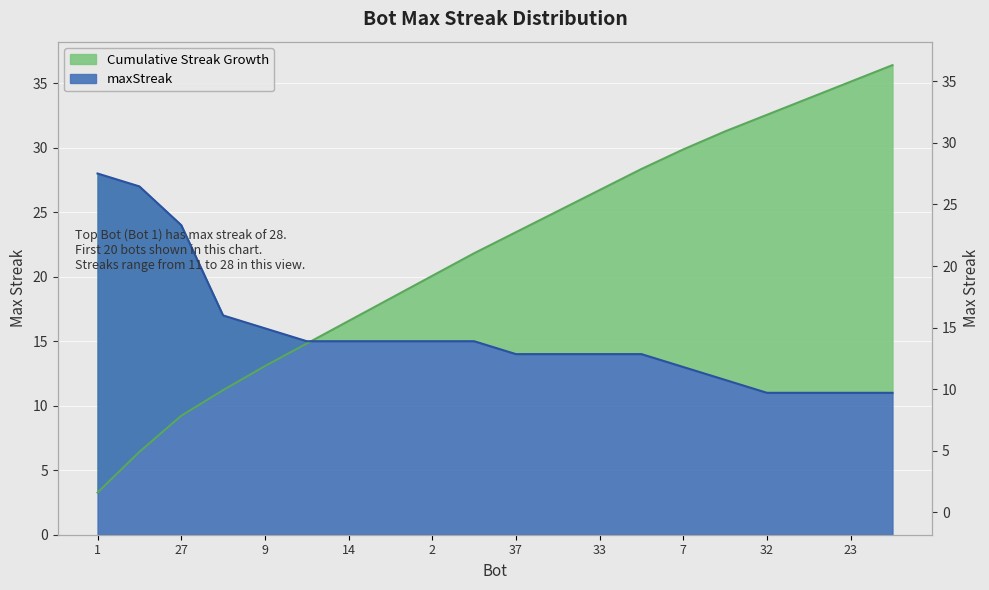

What is the greatest value displayed?

28